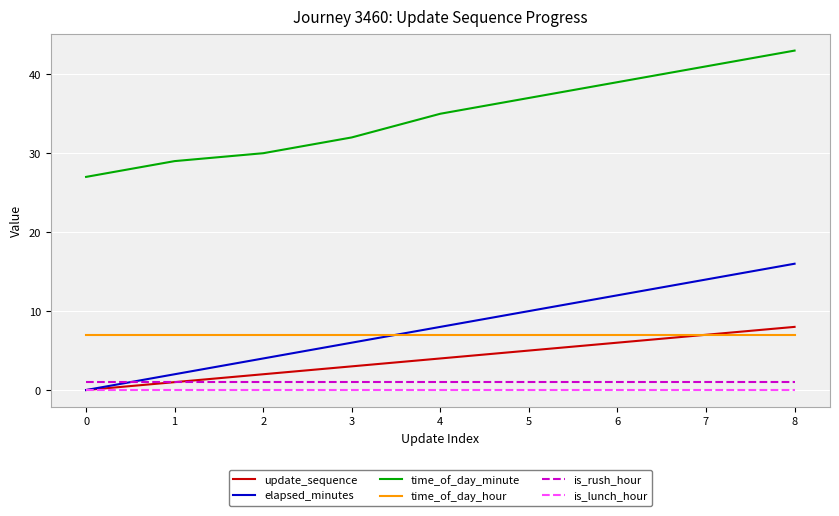

Is this an area chart (filled region under the line)?

No